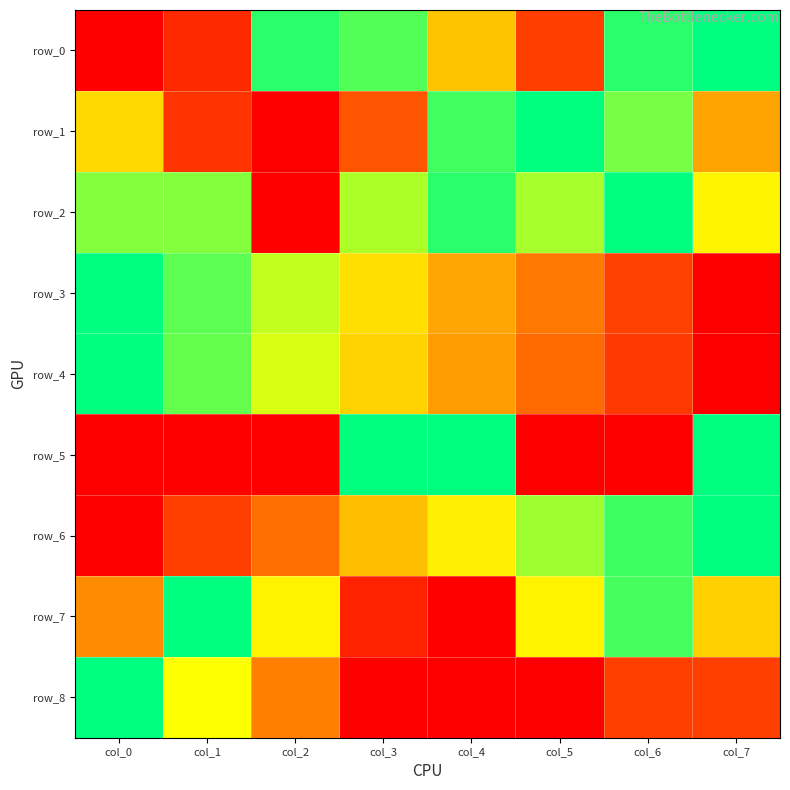

Where is row_0 nearest to the value 0?

col_0